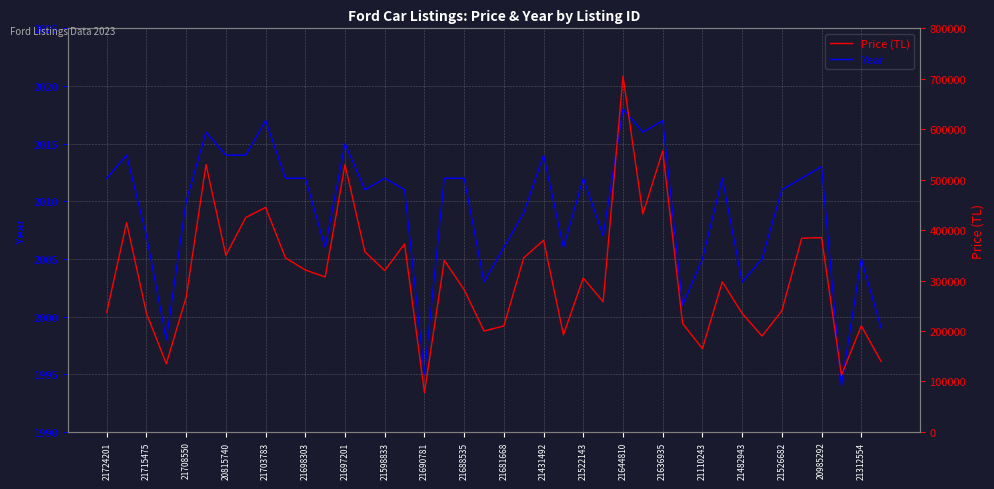

Rank the series by their average value, from lowest to highest.

Year, Price (TL)